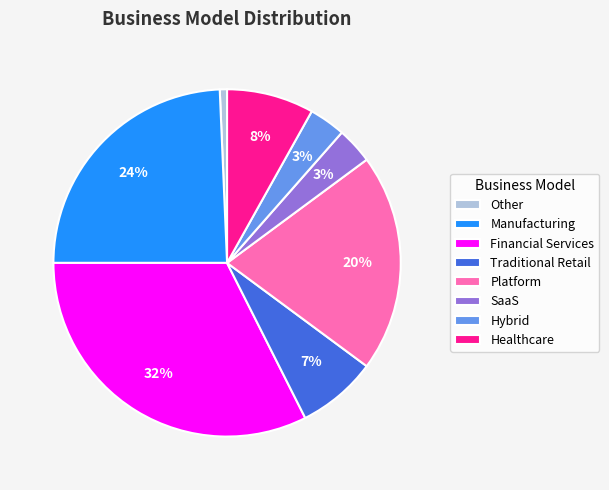

Between Platform and Other, which is larger?

Platform